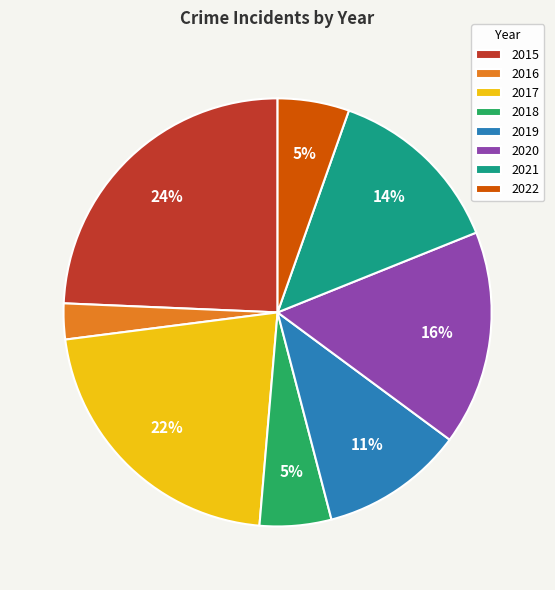

Combined, do 2020 and 2015 account for over 50%?

No